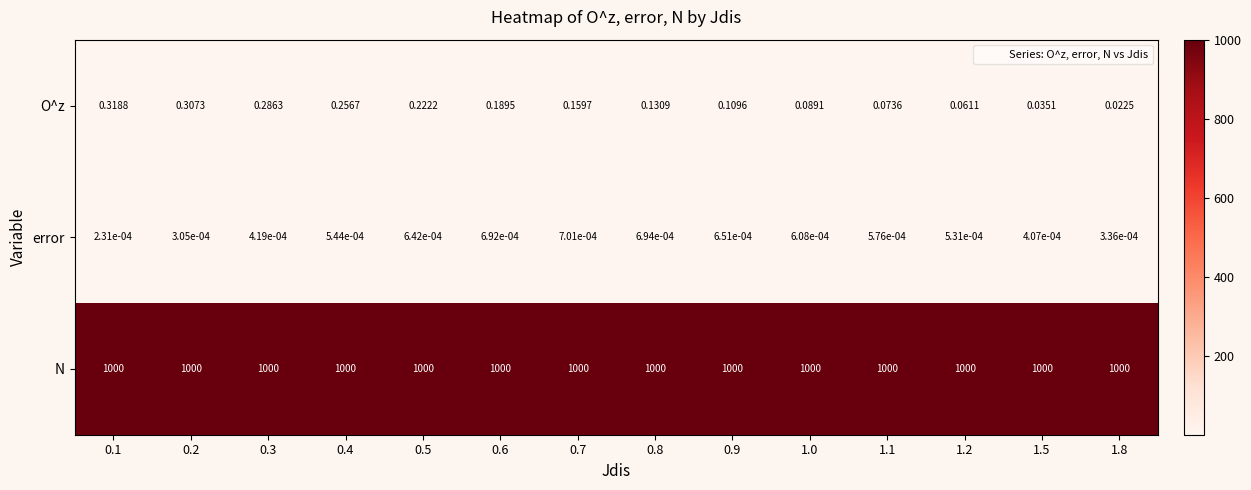

Between 0.1 and 0.3, which series saw the biggest shift?

O^z